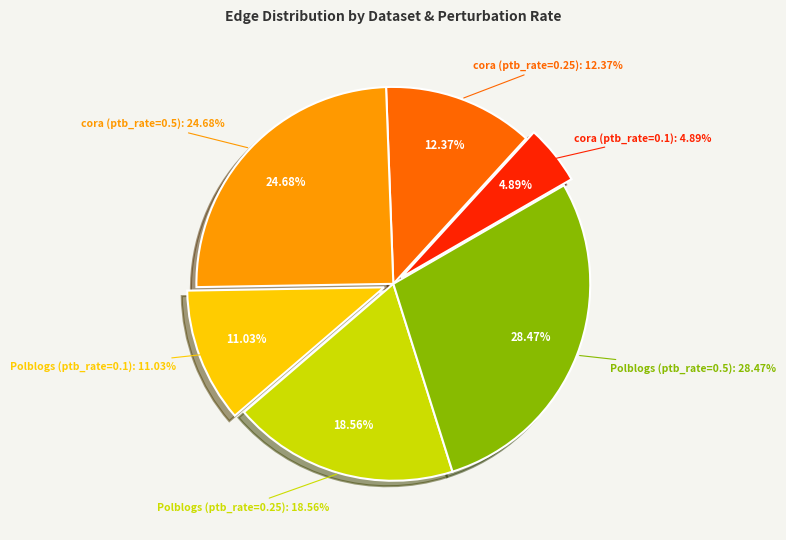

Which category has the biggest portion of the pie?

Polblogs (ptb_rate=0.5)